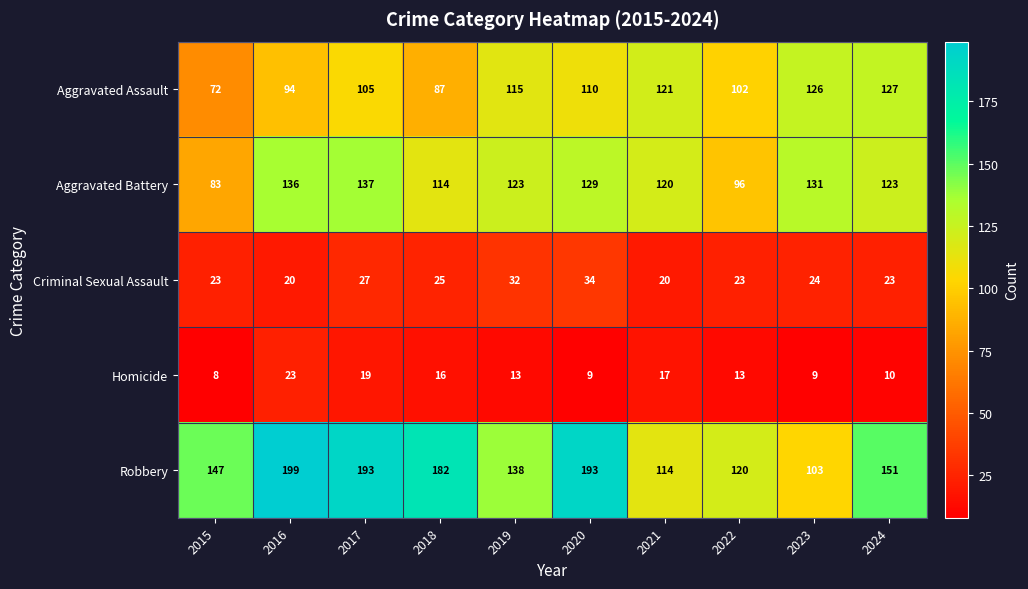

Rank the series at 2020 from lowest to highest value.

Homicide, Criminal Sexual Assault, Aggravated Assault, Aggravated Battery, Robbery